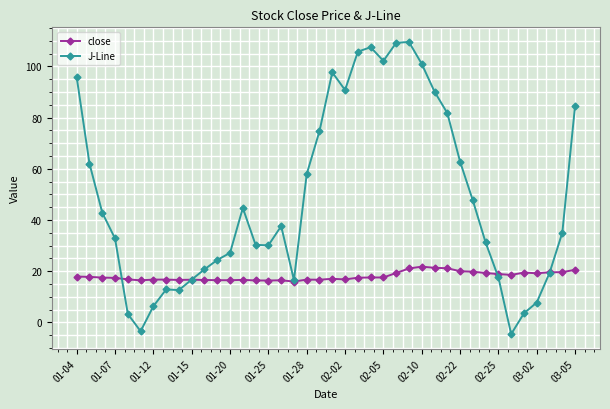

Which series has the largest total across all categories?

J-Line